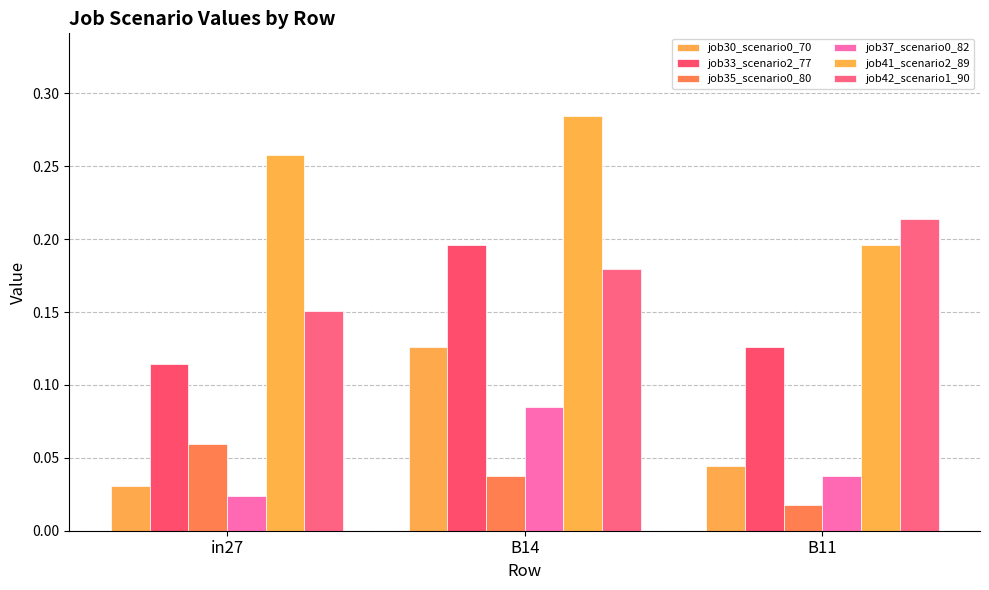

How many data points does each series have?

3